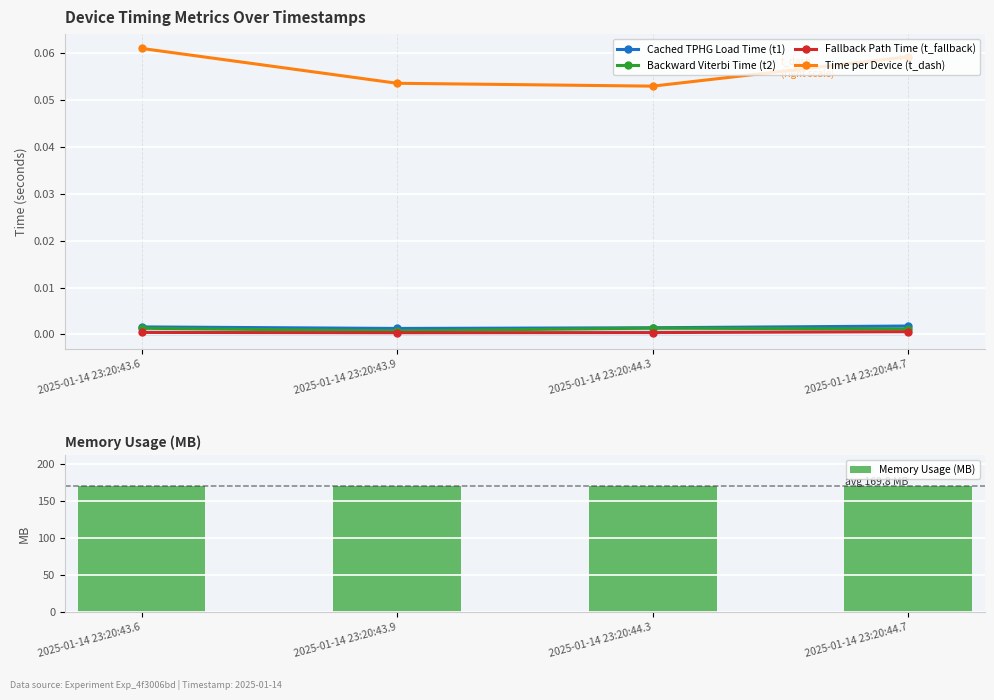

What is the total value across all series at 2025-01-14 23:20:44.7?

169.8